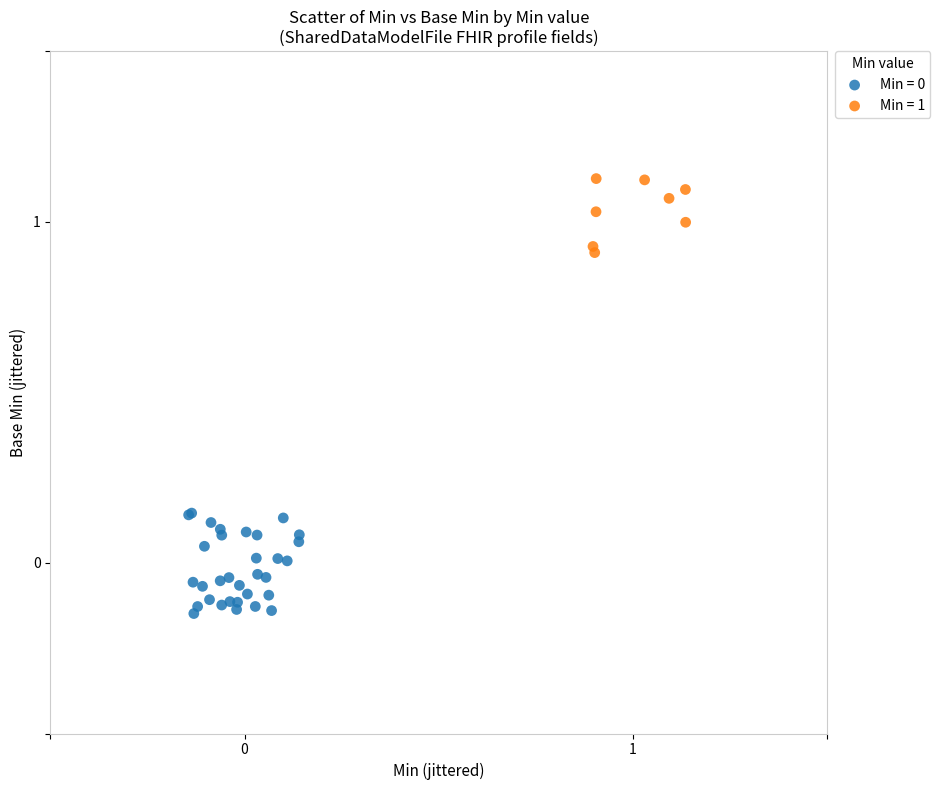

Which series reaches the maximum Y coordinate?

Min = 1